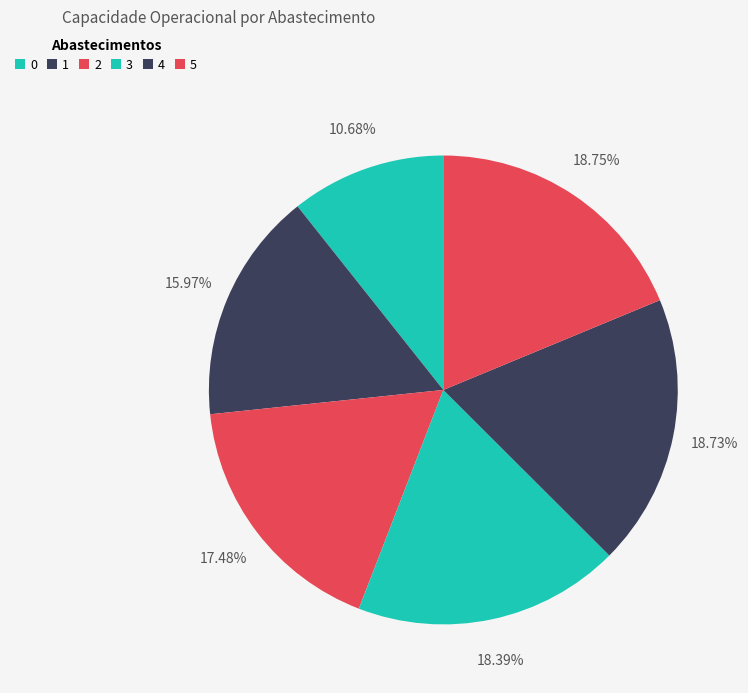

What is the change in value from 1 to 4?

+0.7